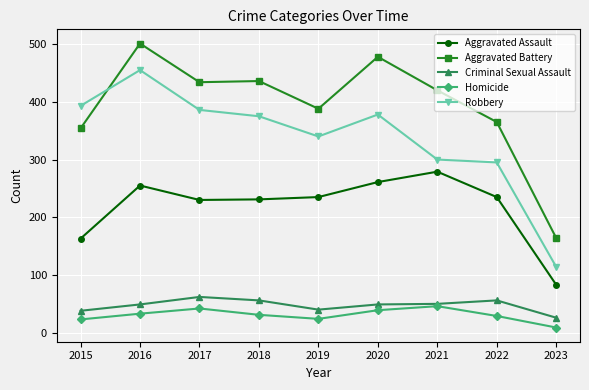

Count the number of data series in this chart.

5